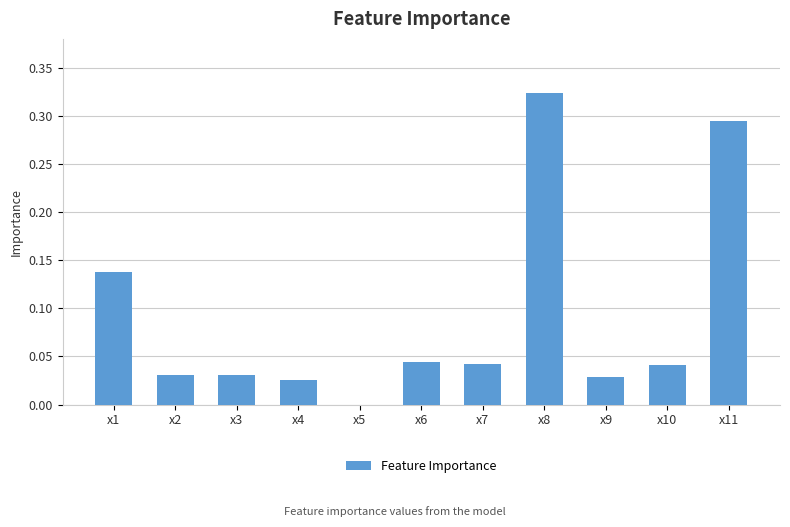

What is the sum of the values at x8 and x1?

0.5